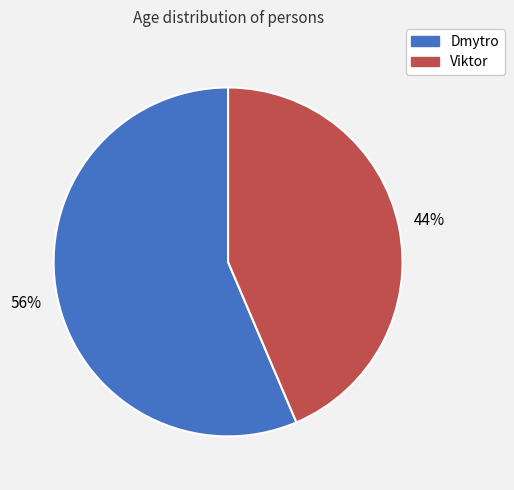

Rank the categories by value from highest to lowest.

Dmytro, Viktor